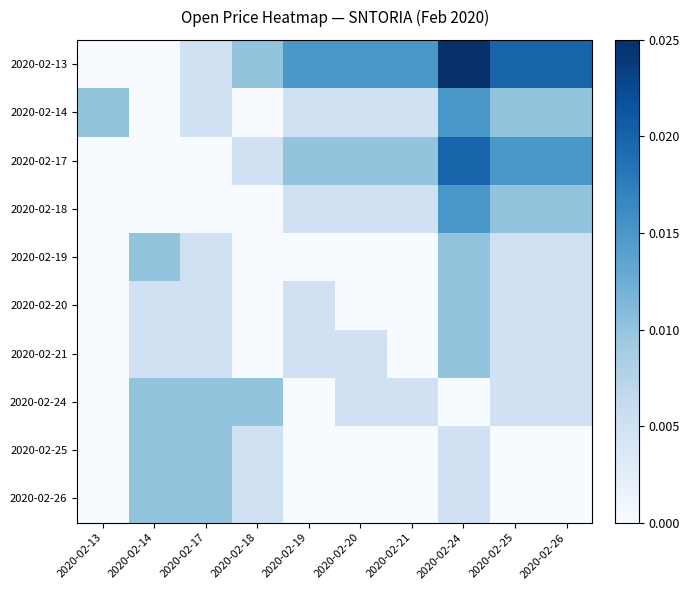

Which series has the largest range (max minus min)?

2020-02-13